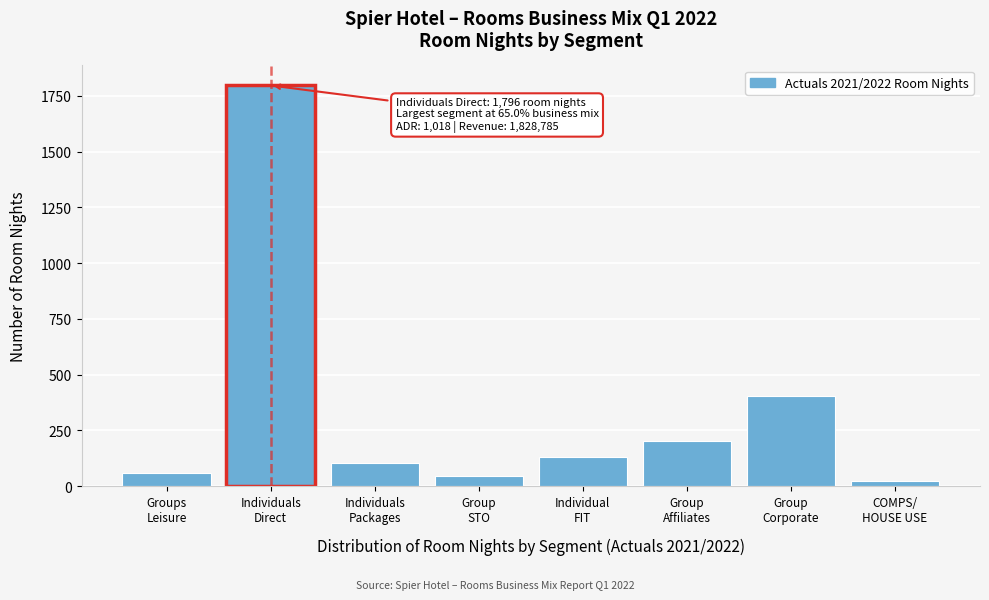

What is the greatest value displayed?

1796